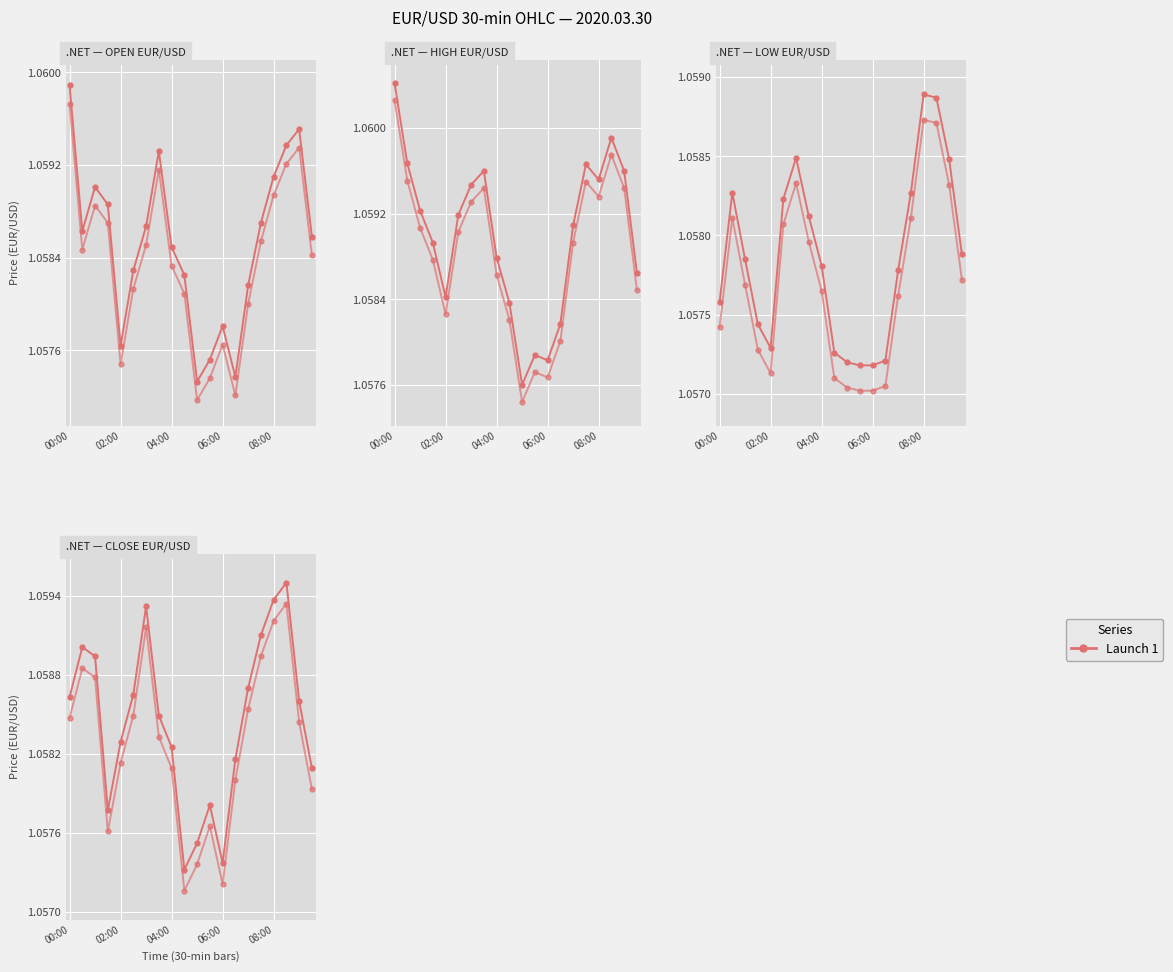

How many lines are shown in the chart?

4